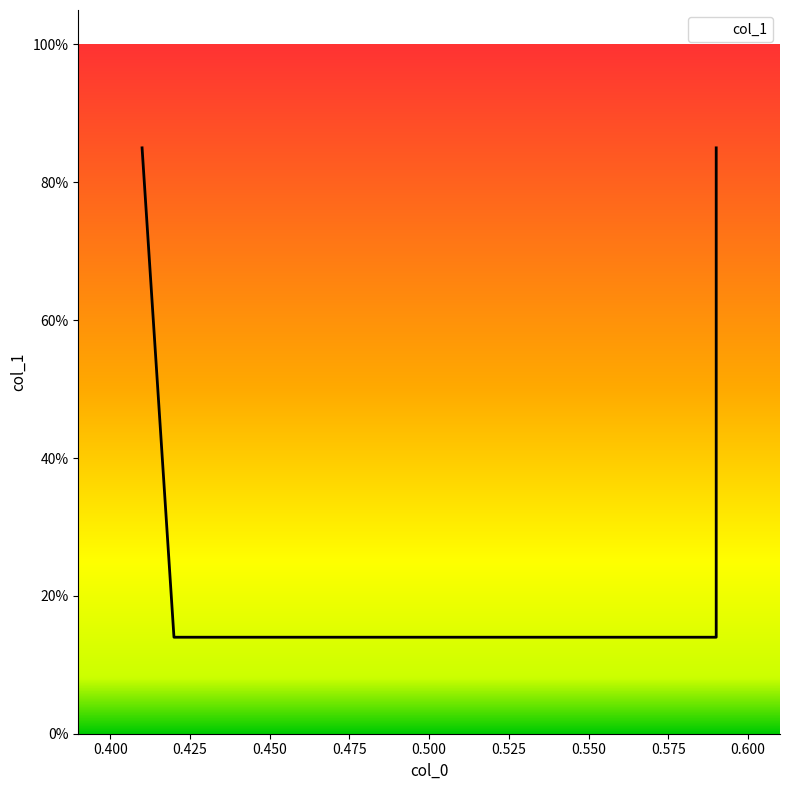

How many distinct data groups are displayed?

1